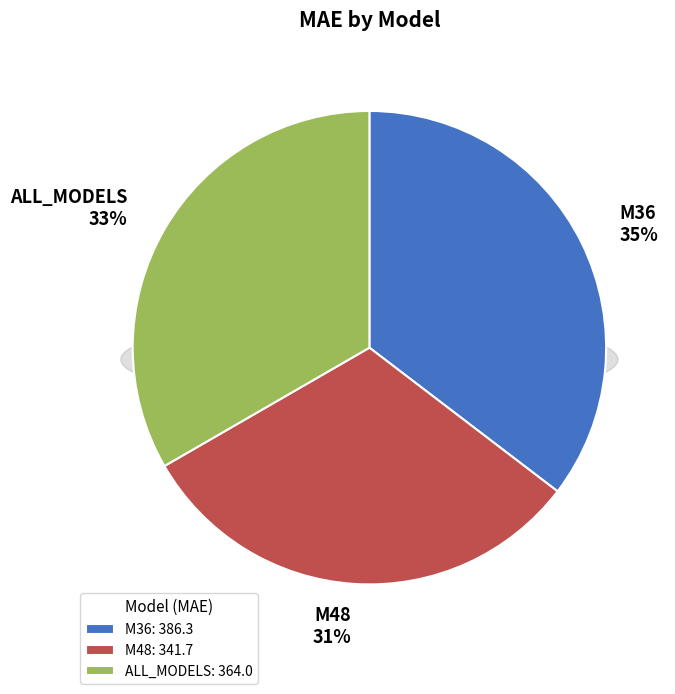

How many segments does this pie chart have?

3